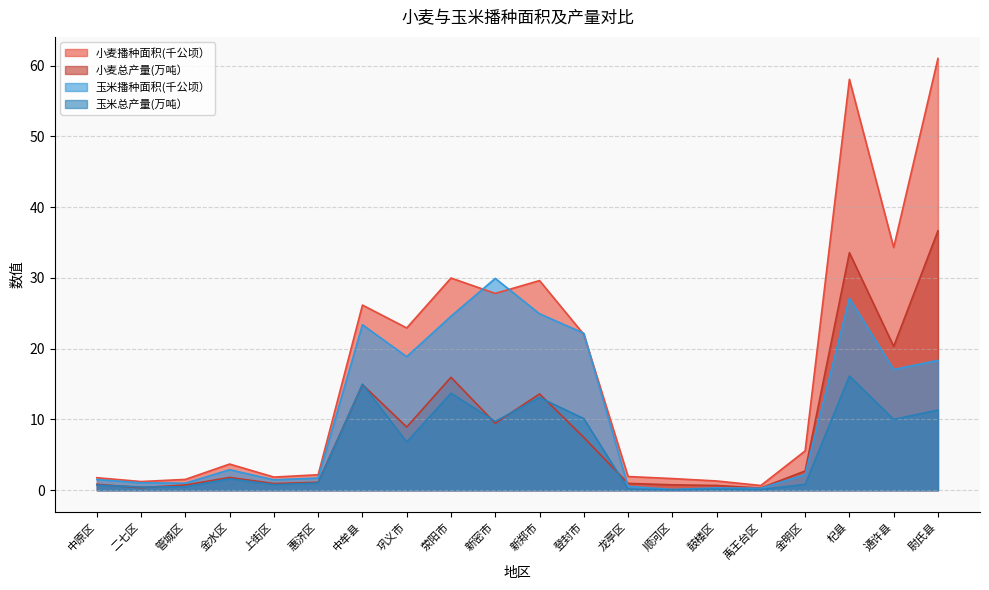

Which series has the largest range (max minus min)?

小麦播种面积(千公顷）